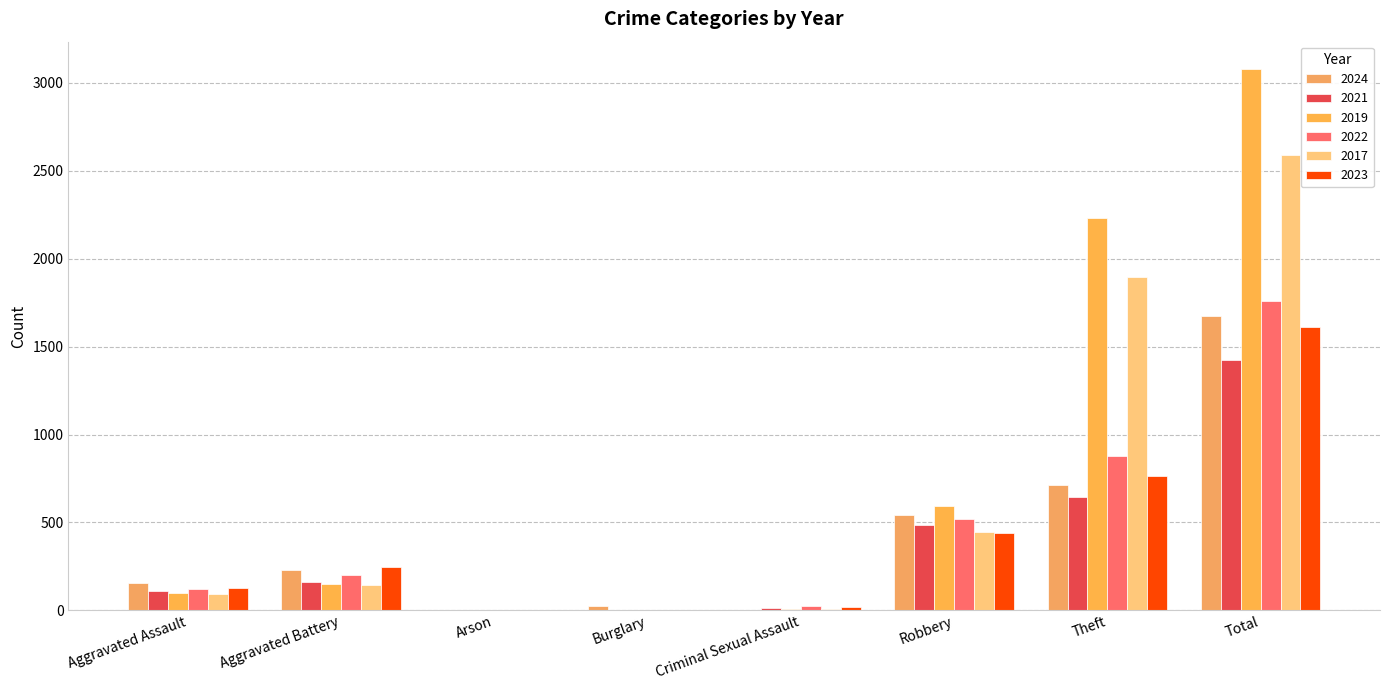

What position from the left is Aggravated Battery?

2